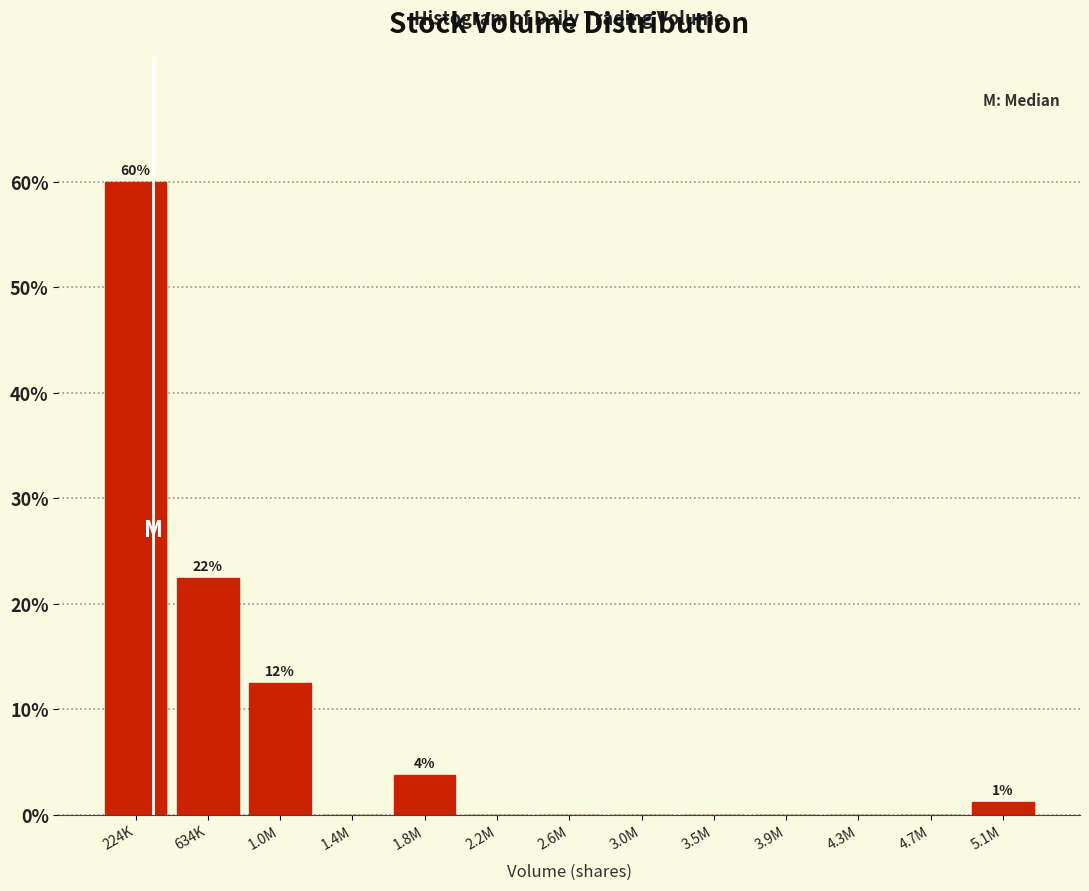

At which label is the value closest to 30?

634K